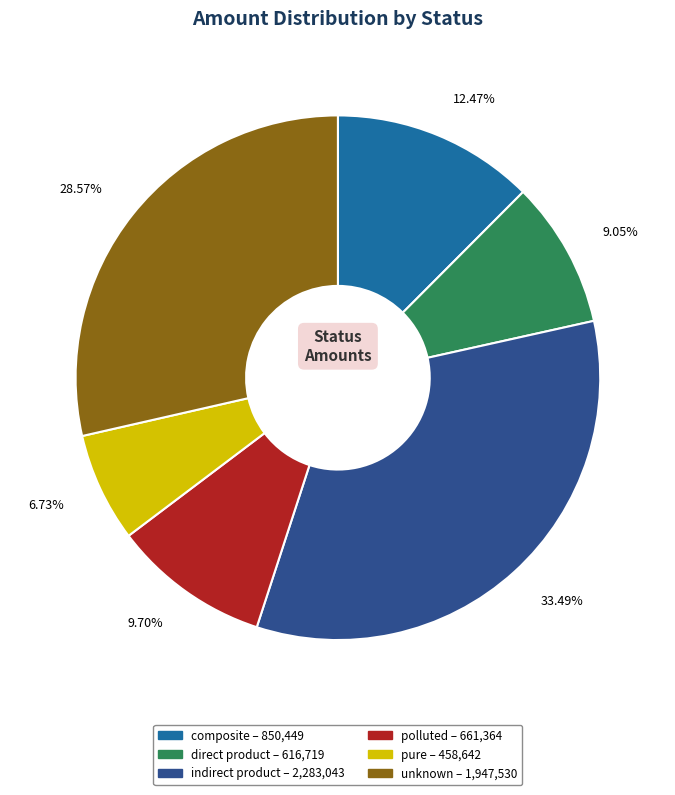

Is it true that polluted is 19% of the pie?

False